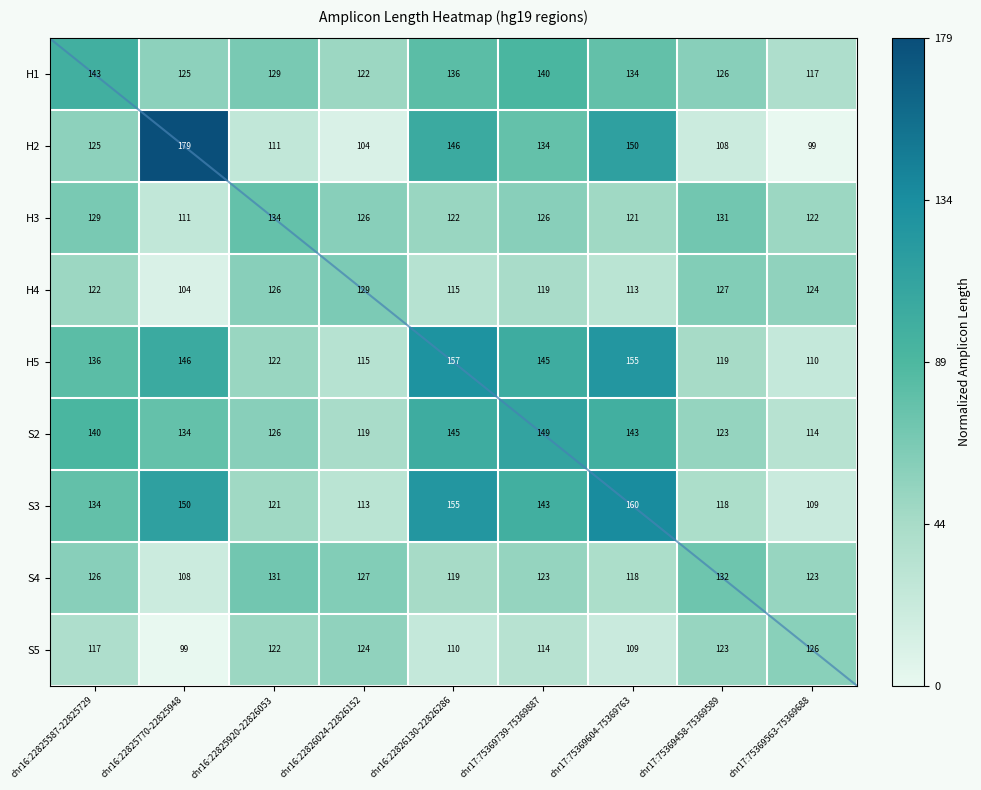

What is the greatest value displayed?

179